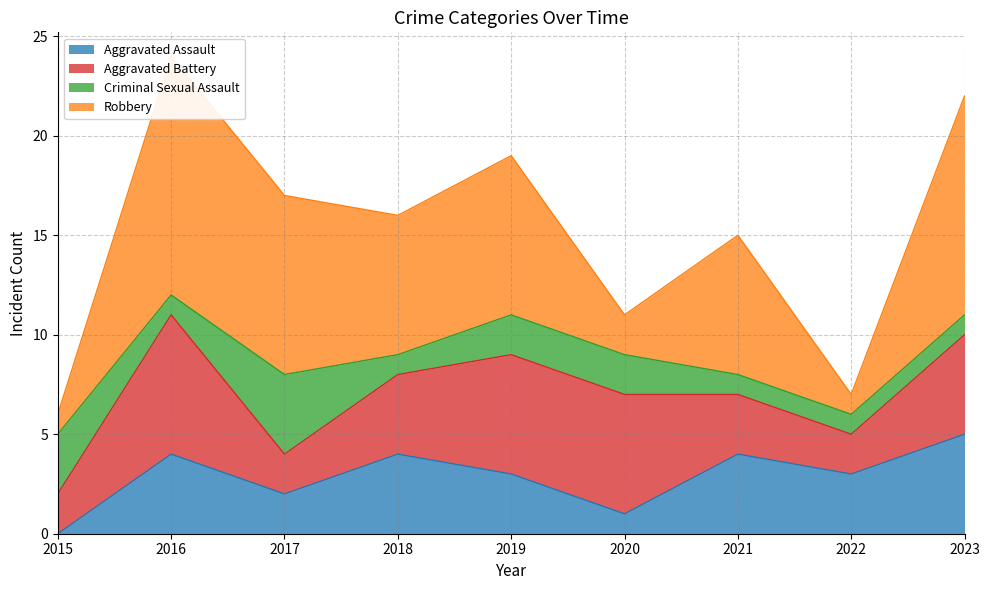

Reading left to right, list all the values displayed in this chart.

Aggravated Assault: 2015=0	2016=4	2017=2	2018=4	2019=3	2020=1	2021=4	2022=3	2023=5
Aggravated Battery: 2015=2	2016=7	2017=2	2018=4	2019=6	2020=6	2021=3	2022=2	2023=5
Criminal Sexual Assault: 2015=3	2016=1	2017=4	2018=1	2019=2	2020=2	2021=1	2022=1	2023=1
Robbery: 2015=1	2016=12	2017=9	2018=7	2019=8	2020=2	2021=7	2022=1	2023=11